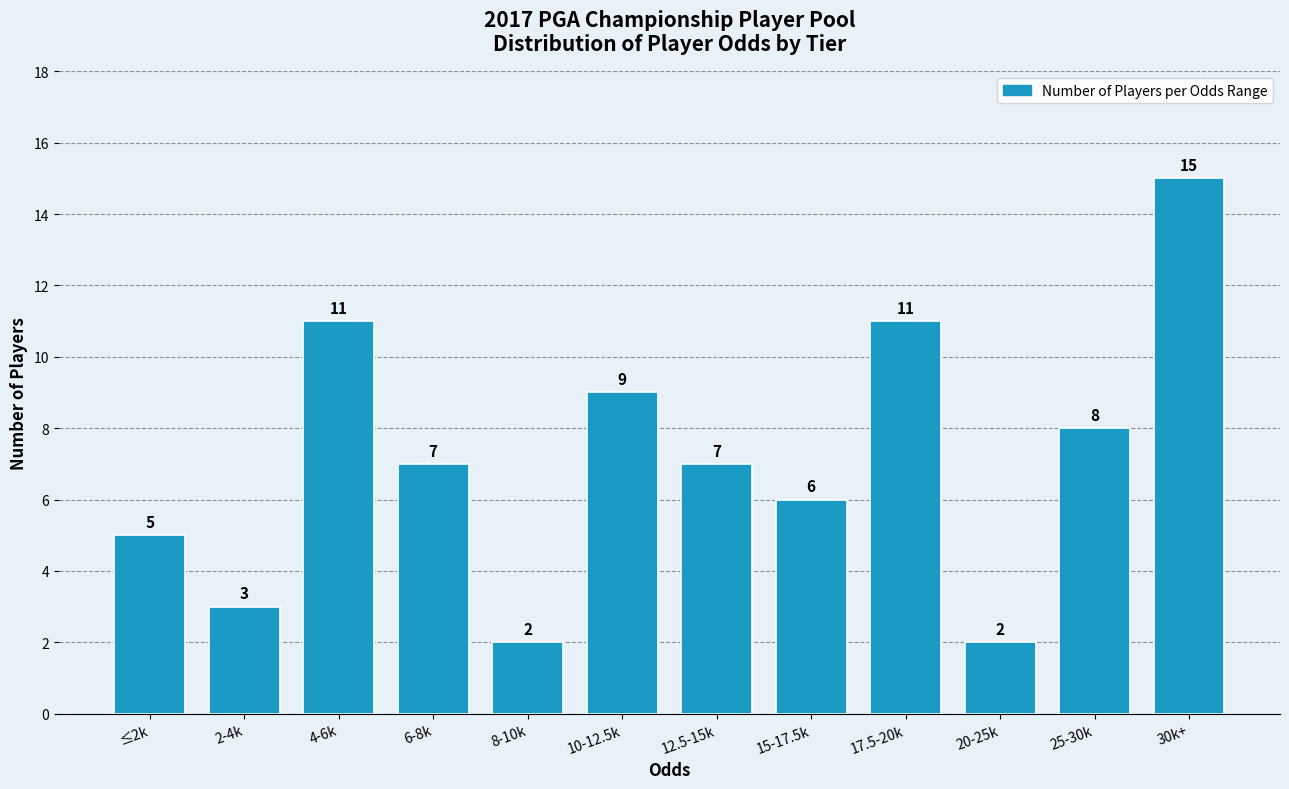

Reading left to right, what are all the values shown in this chart?

5	3	11	7	2	9	7	6	11	2	8	15